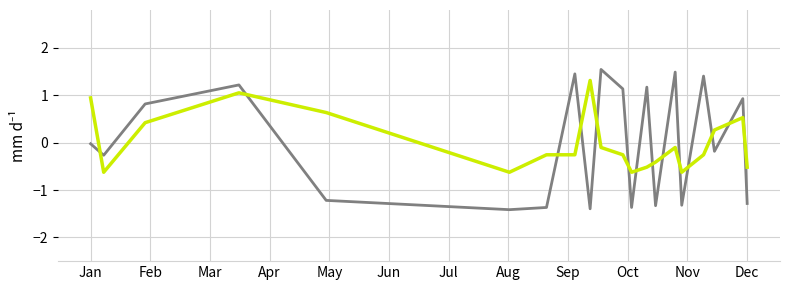

What is the minimum value shown in the chart?

-1.4